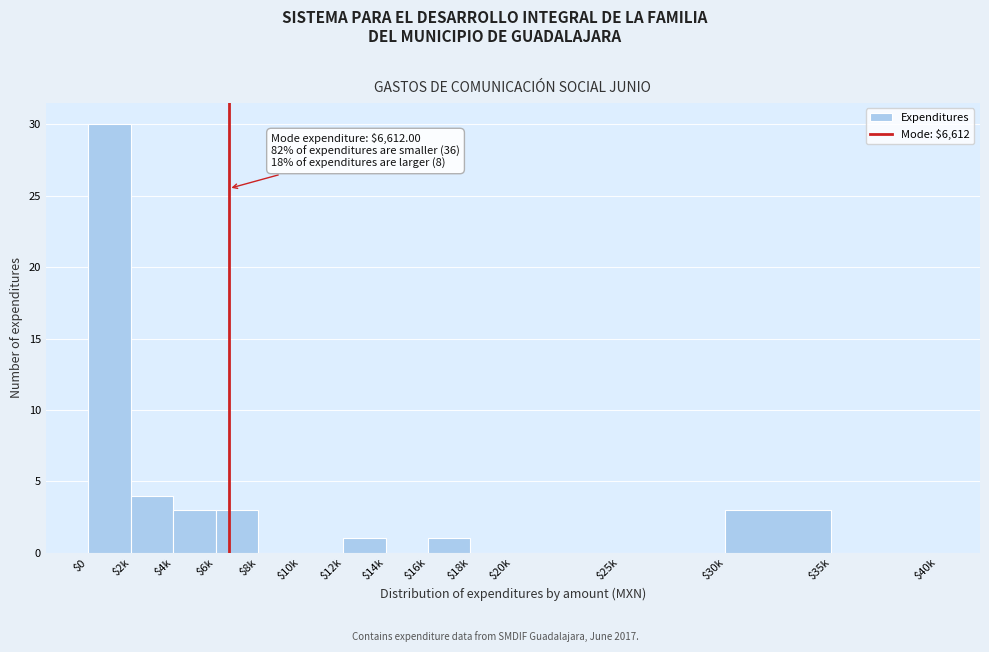

What is the sum of all values?

45